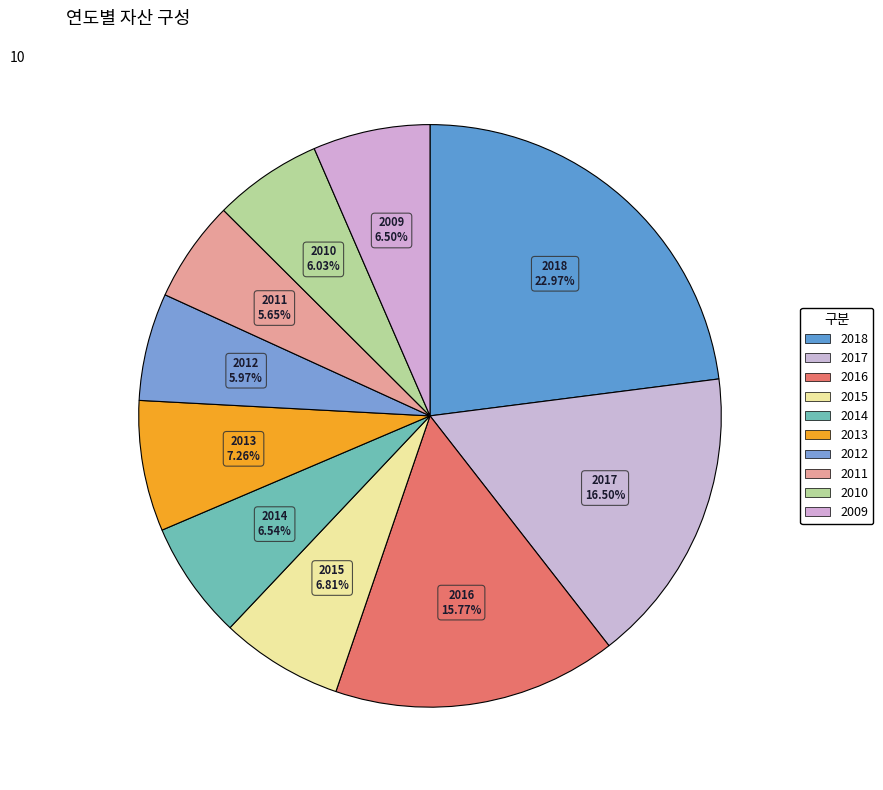

To the nearest percent, what percentage of the pie is 2015?

7%